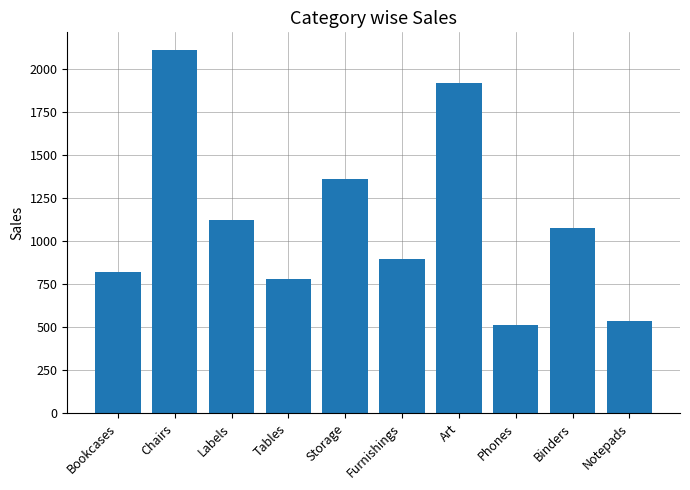

What is the sum of all values?

11134